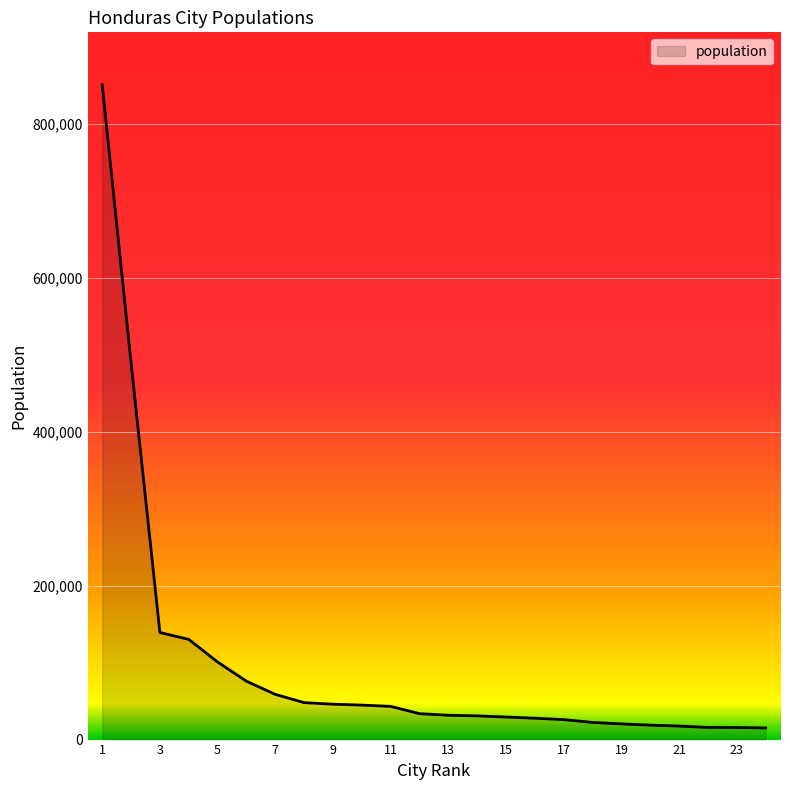

Count the number of categories in the chart.

24